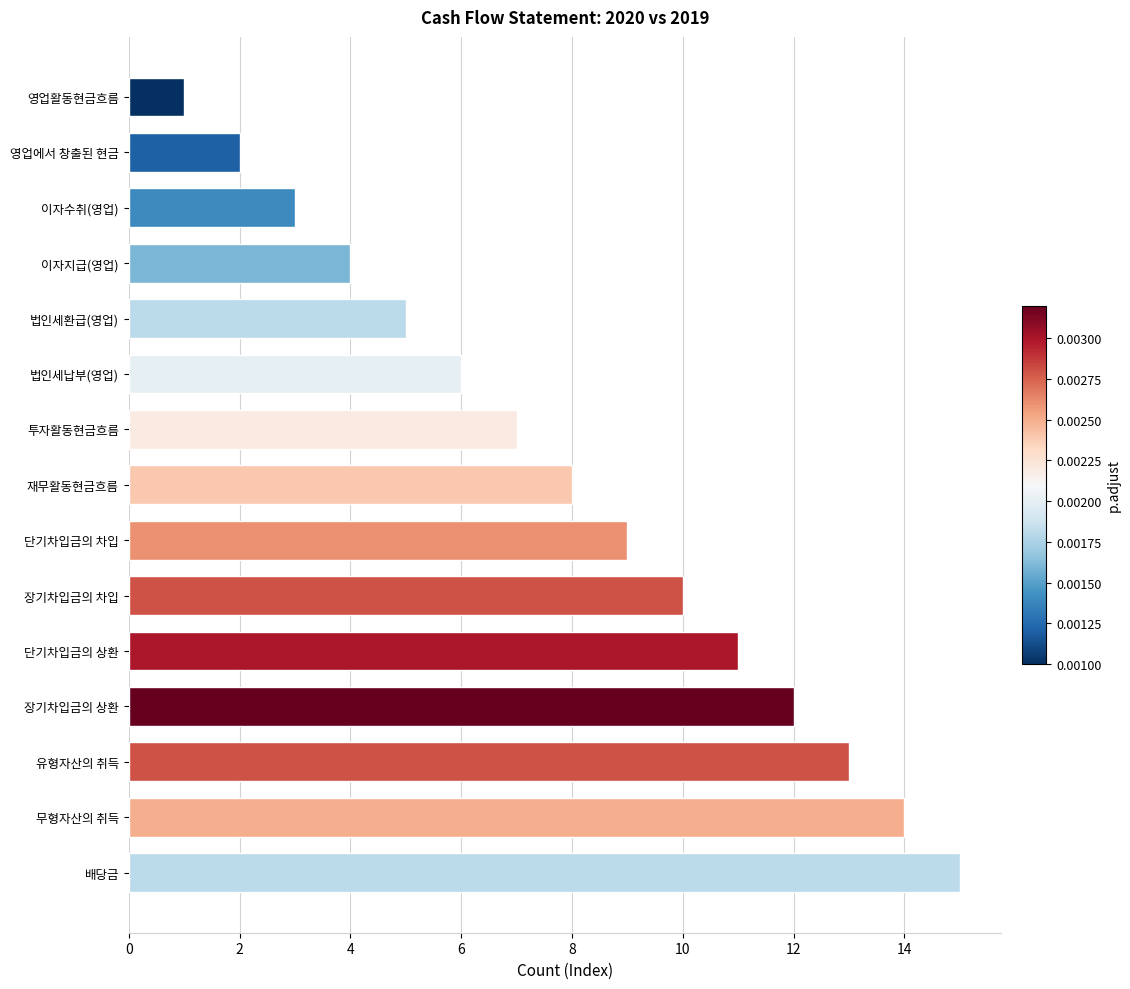

List the labels in order of value, largest first.

배당금, 무형자산의 취득, 유형자산의 취득, 장기차입금의 상환, 단기차입금의 상환, 장기차입금의 차입, 단기차입금의 차입, 재무활동현금흐름, 투자활동현금흐름, 법인세납부(영업), 법인세환급(영업), 이자지급(영업), 이자수취(영업), 영업에서 창출된 현금, 영업활동현금흐름